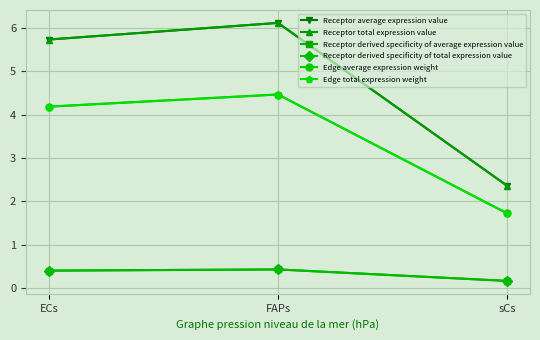

Does the chart have visible grid lines?

Yes